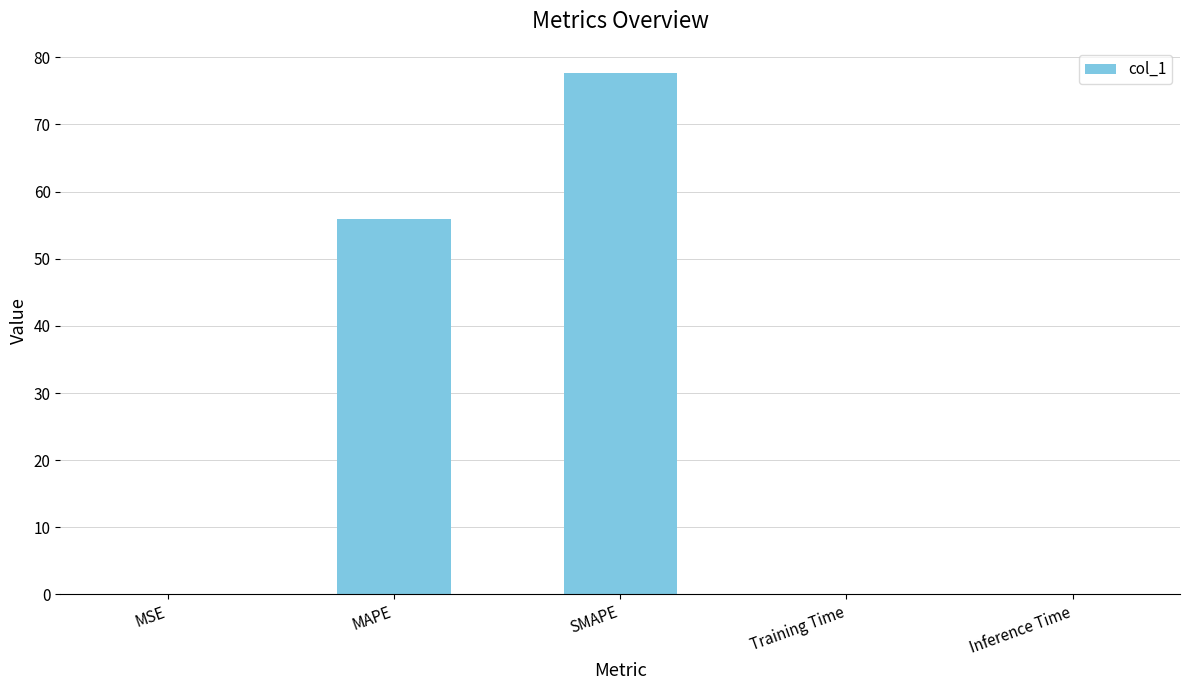

Between SMAPE and Training Time, which is larger?

SMAPE